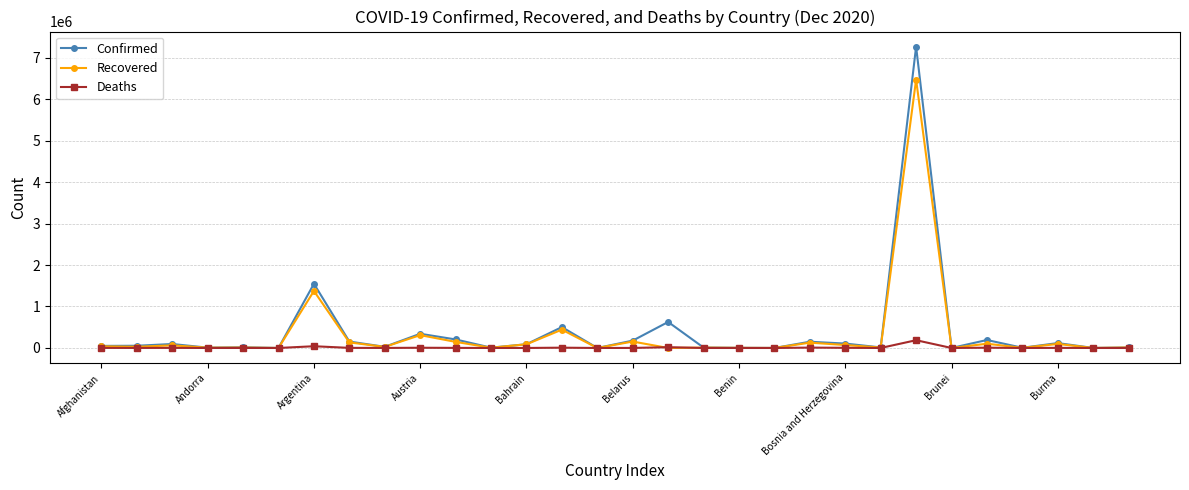

True or false: Deaths has more than 2 points higher than both neighbors.

True